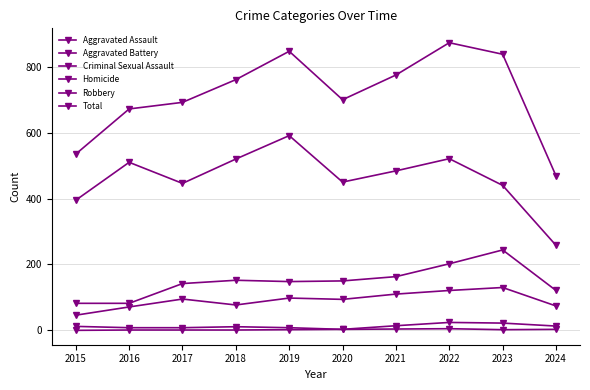

At which label is Homicide closest to 2?

2019